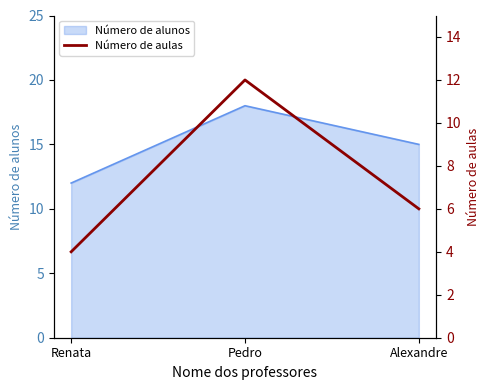

What is the smallest value displayed?

4